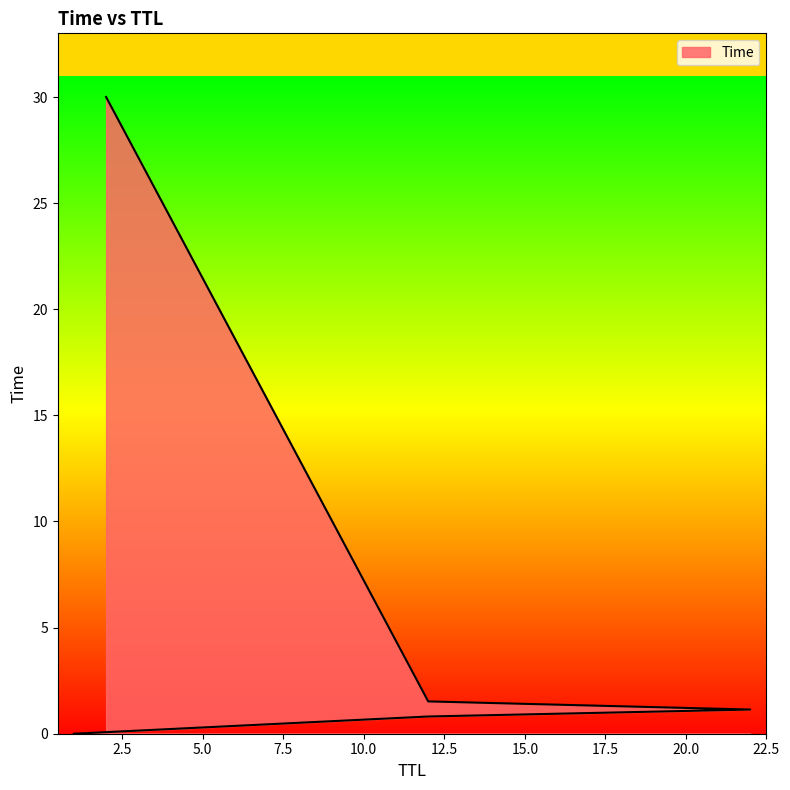

The chart shows a value of 0.0 at 1. True or false?

True